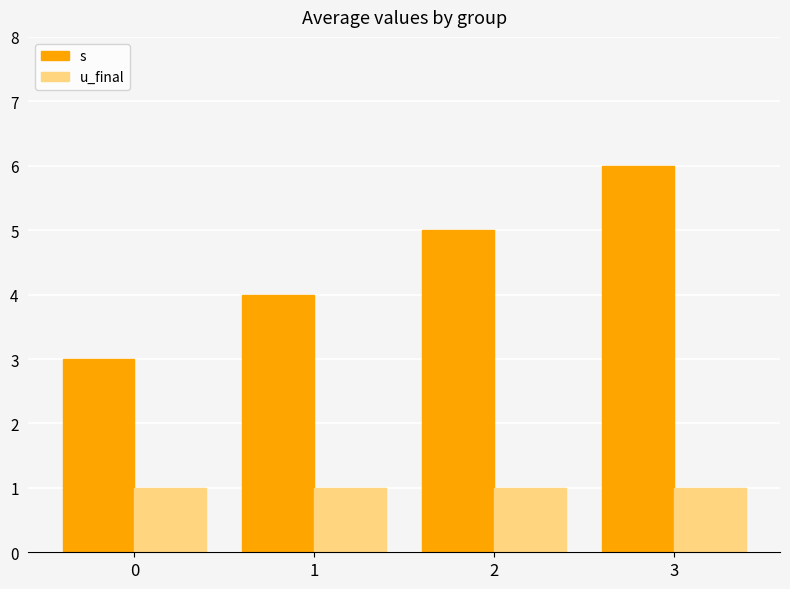

List the labels in order of s value, largest first.

3, 2, 1, 0